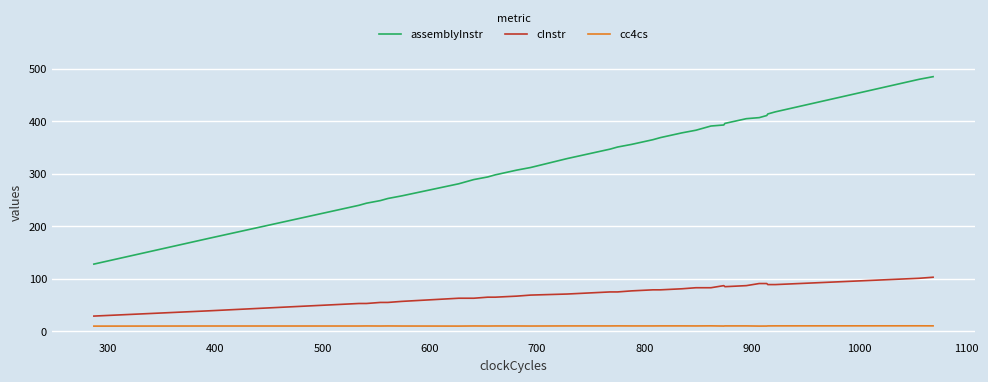

How many values in the assemblyInstr series are below 356?

20